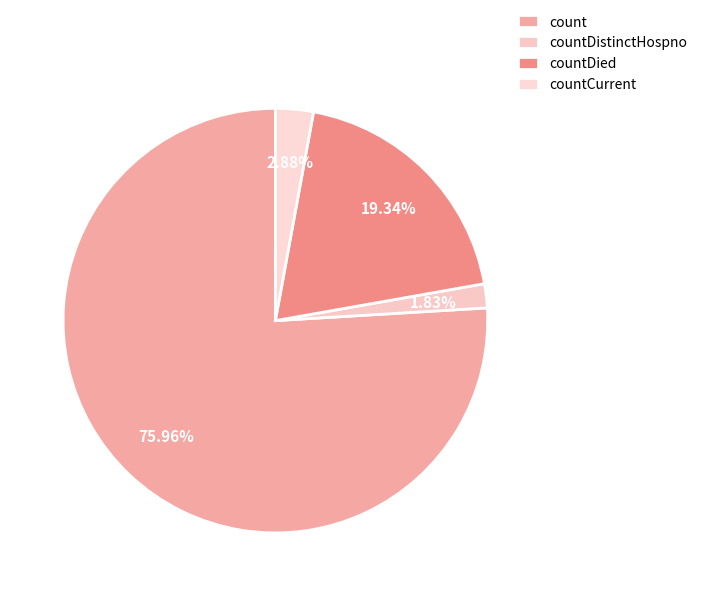

Do count and countDied together represent more than half of the pie?

Yes